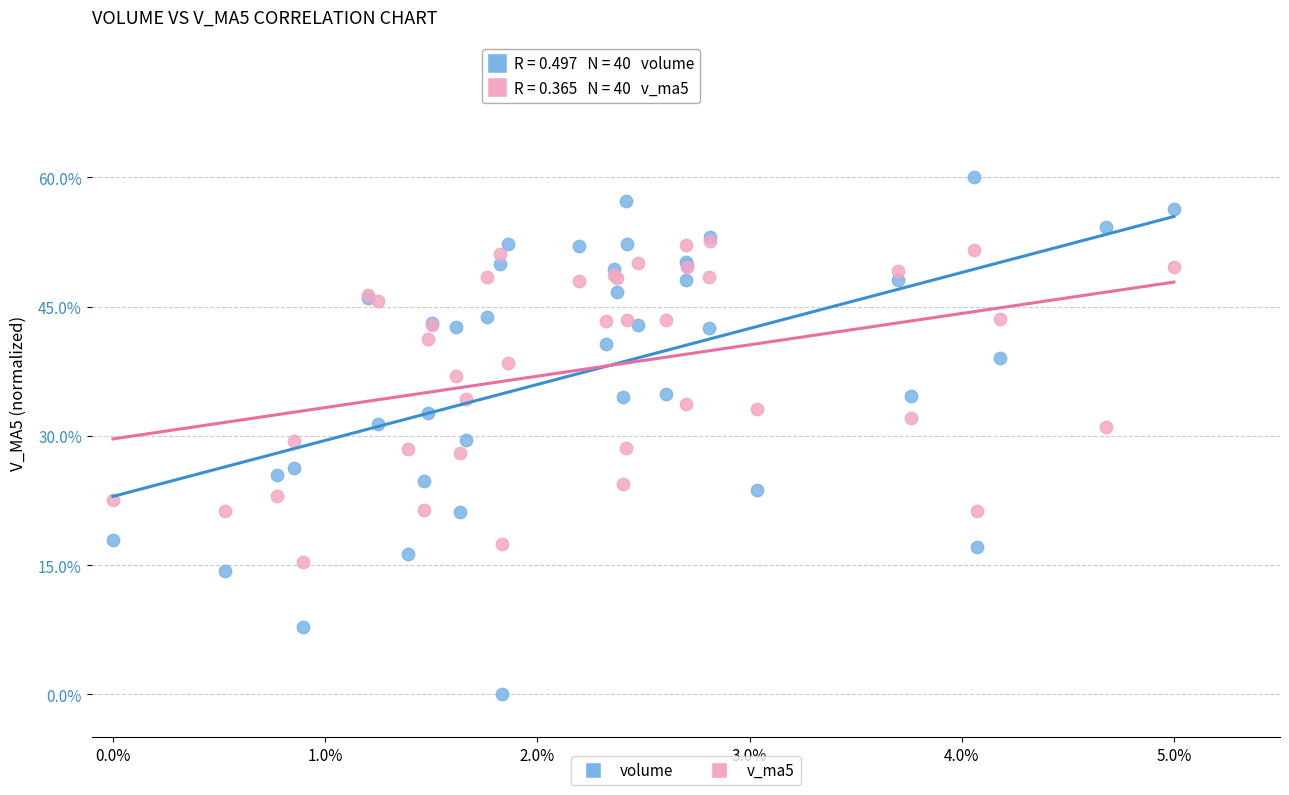

What are all the series names shown in the legend?

volume, v_ma5